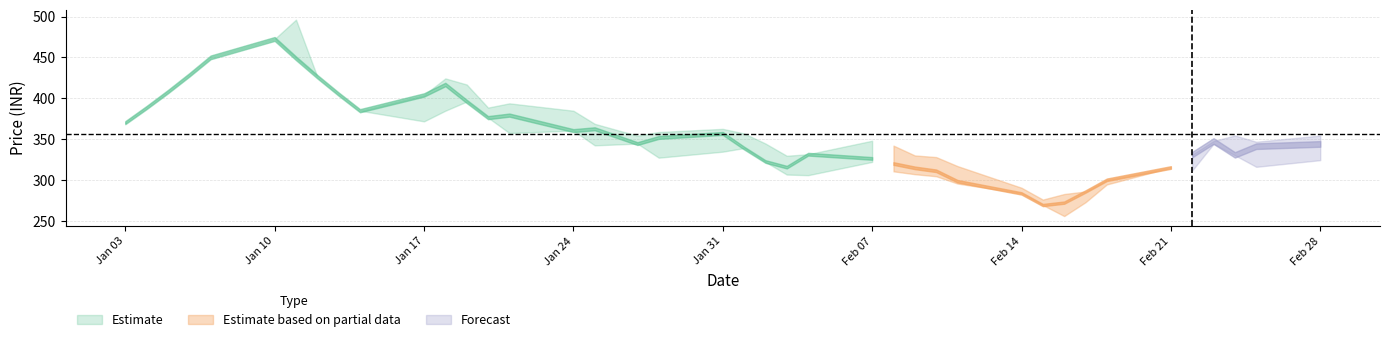

What is the highest value of the Close series?

472.6